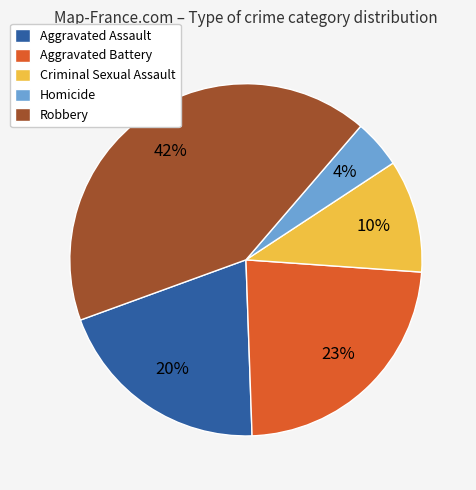

What is the ratio of the value at Aggravated Assault to the value at Robbery?

0.5